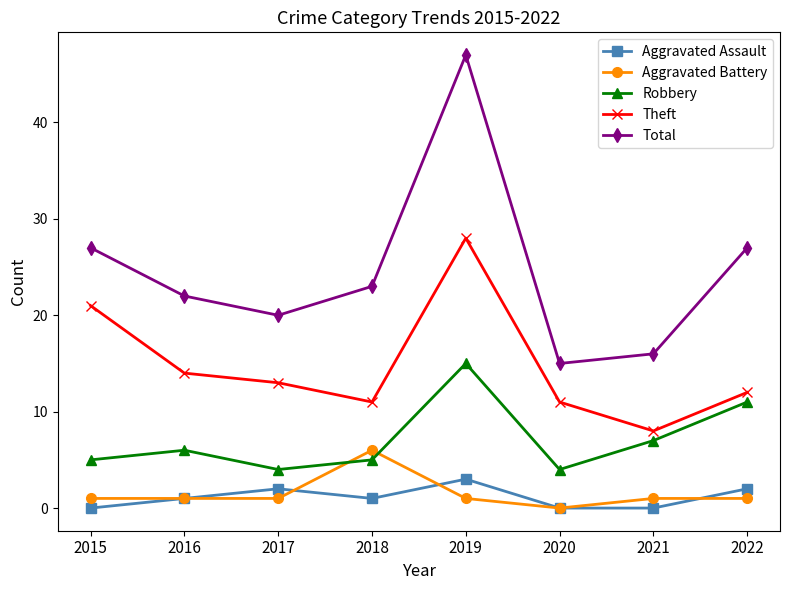

How many interior local peaks does the Total series have?

1